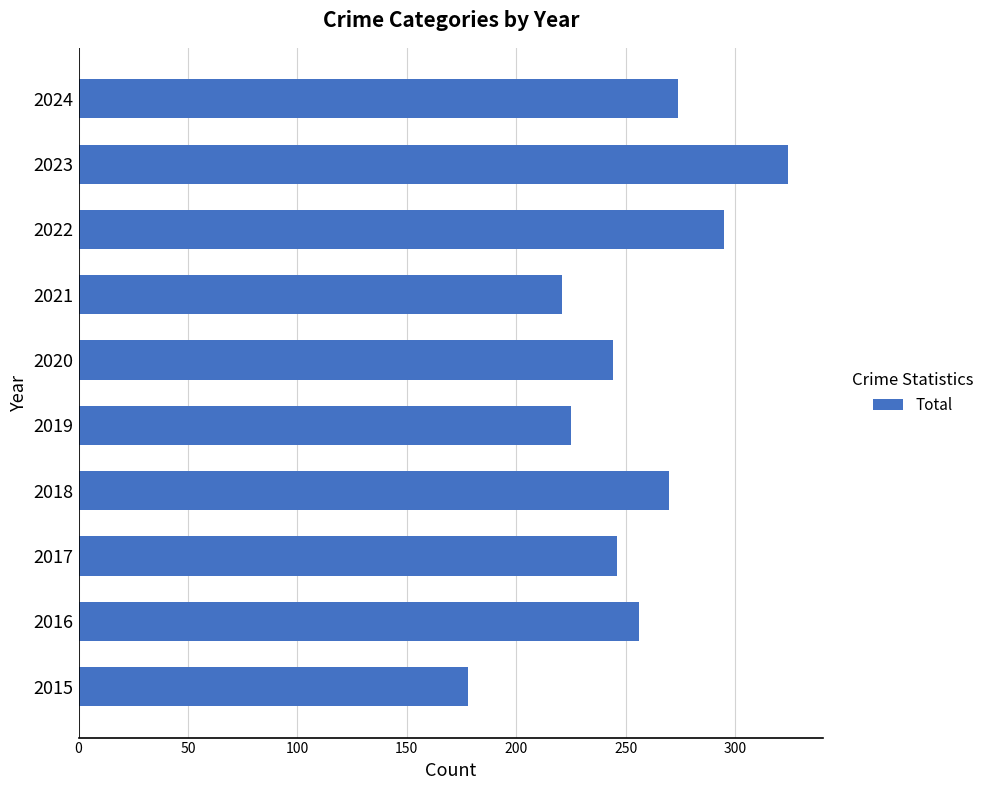

The value at 2022 is 295. True or false?

True